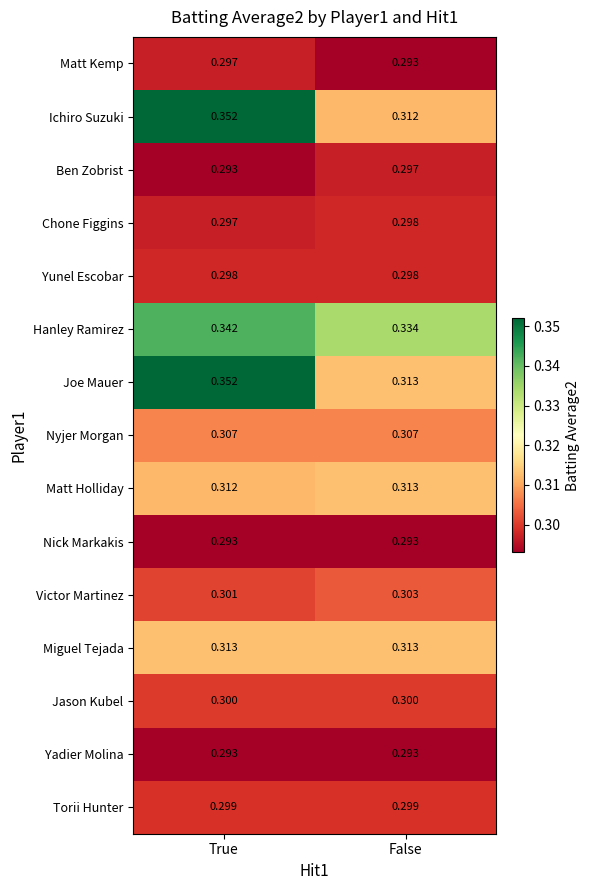

Which series has the widest spread of values?

Ichiro Suzuki